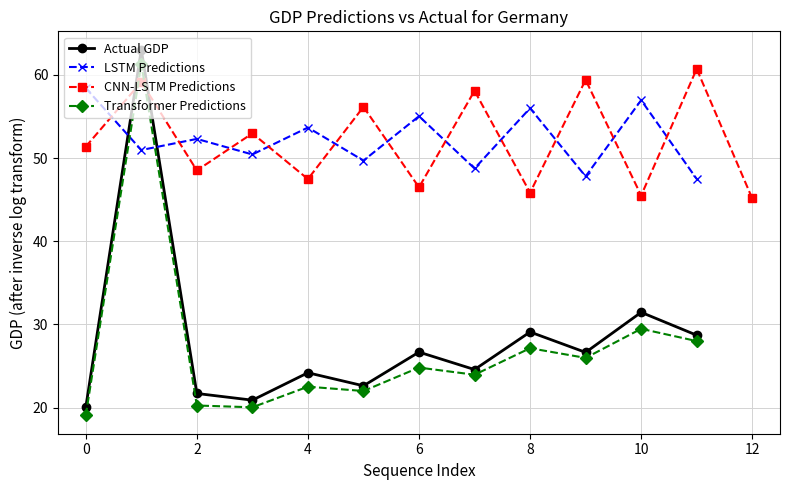

True or false: LSTM Predictions has more than 0 interior local peaks.

True